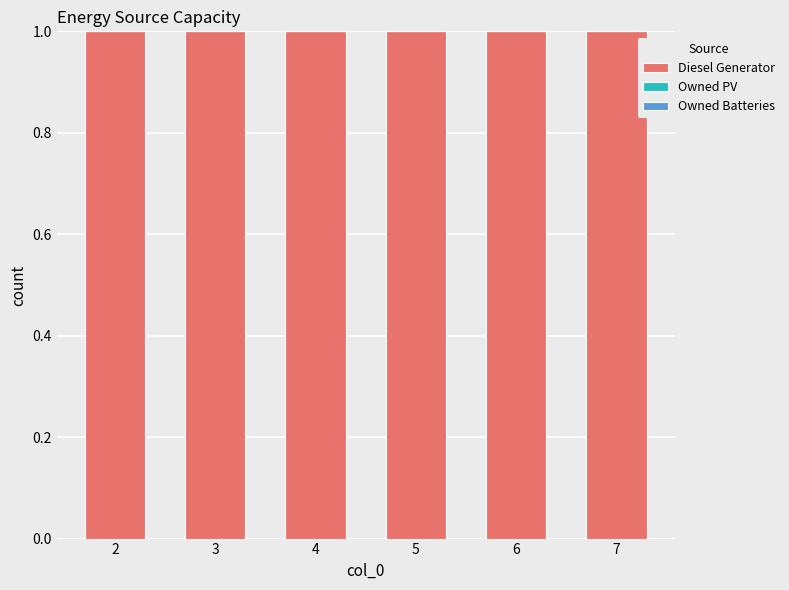

Does the chart contain stacked bars?

No